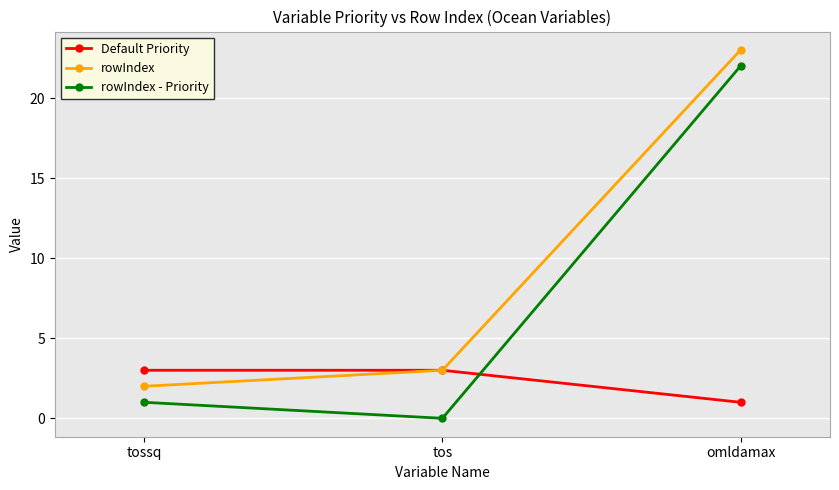

What is the label of the 2nd point from the right?

tos